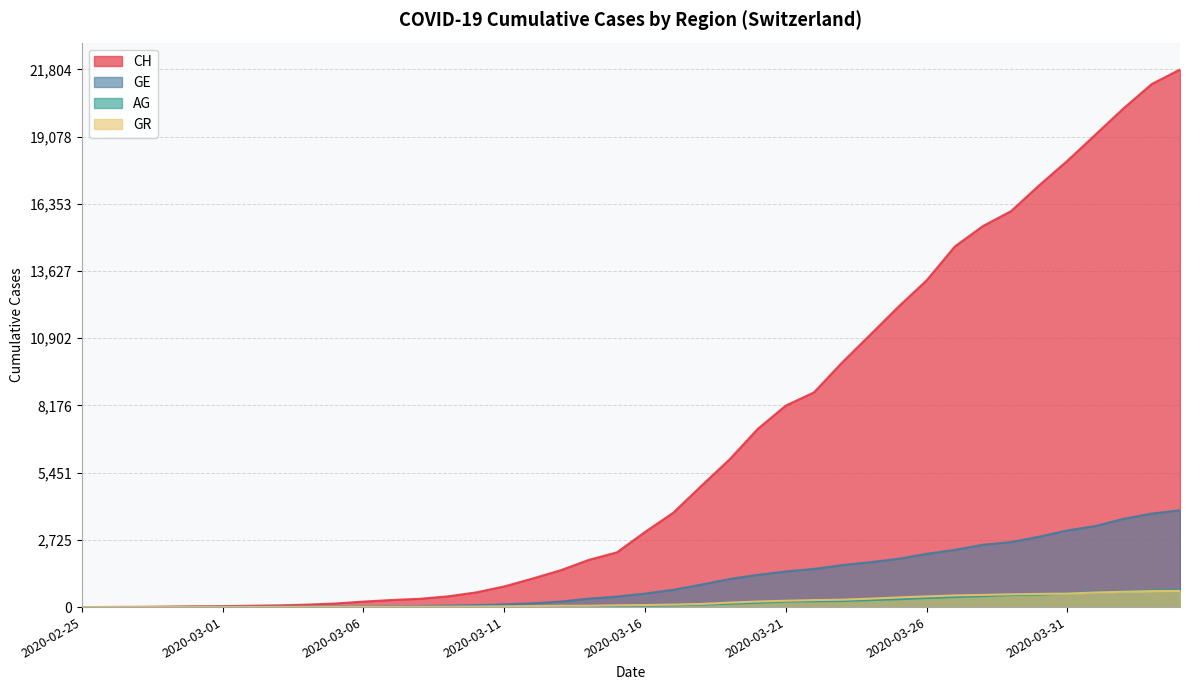

How many values in GE are above zero?

39